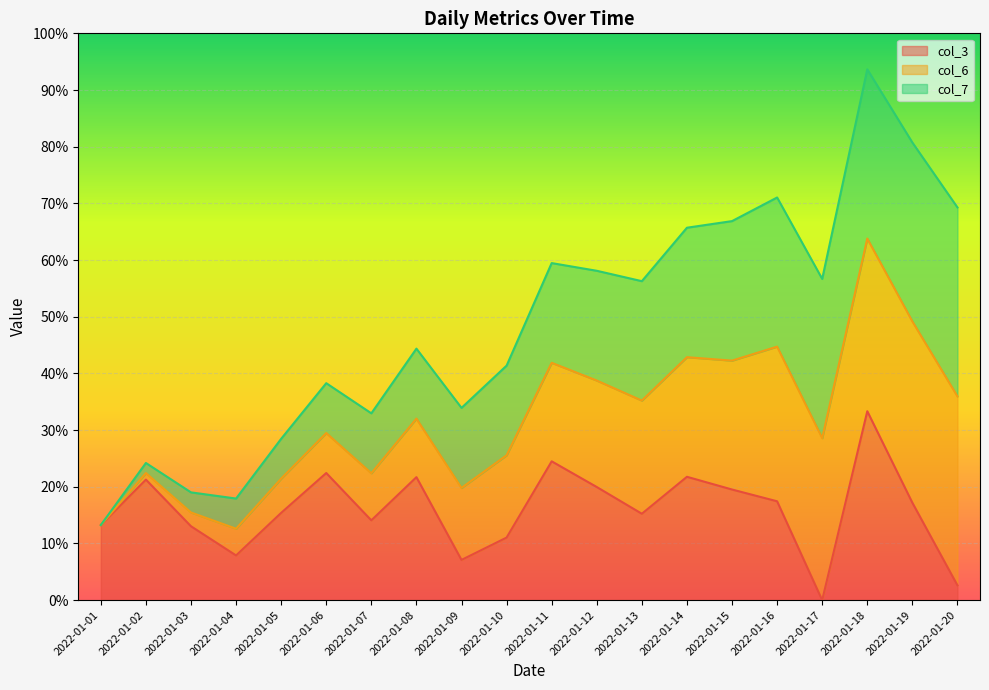

What is the value of the col_3 line point at the 3rd from the left?

13.0